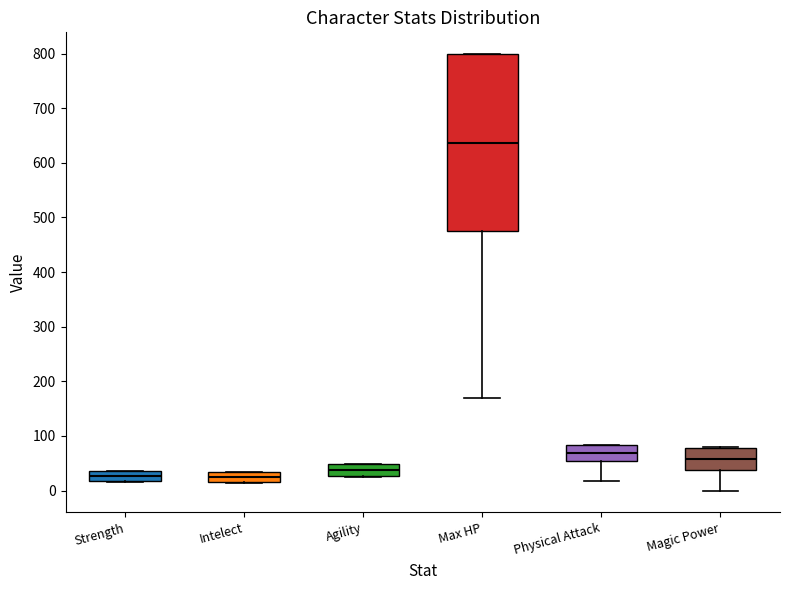

Where does the median line of the box for Agility sit on the y-axis? The values are not printed on the chart, so give them approximately, as read against the axis.

40